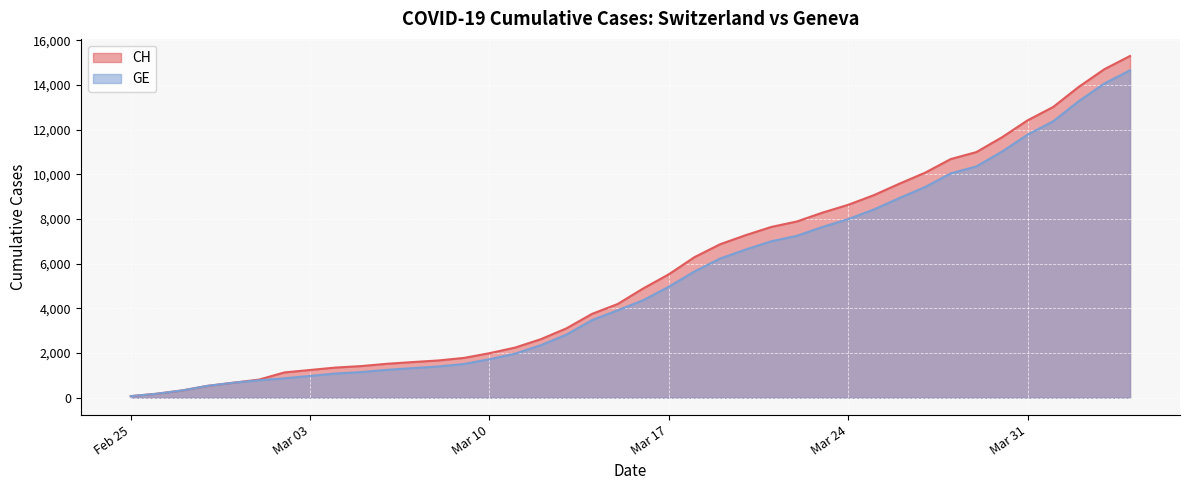

What is the maximum value shown in the chart?

15304